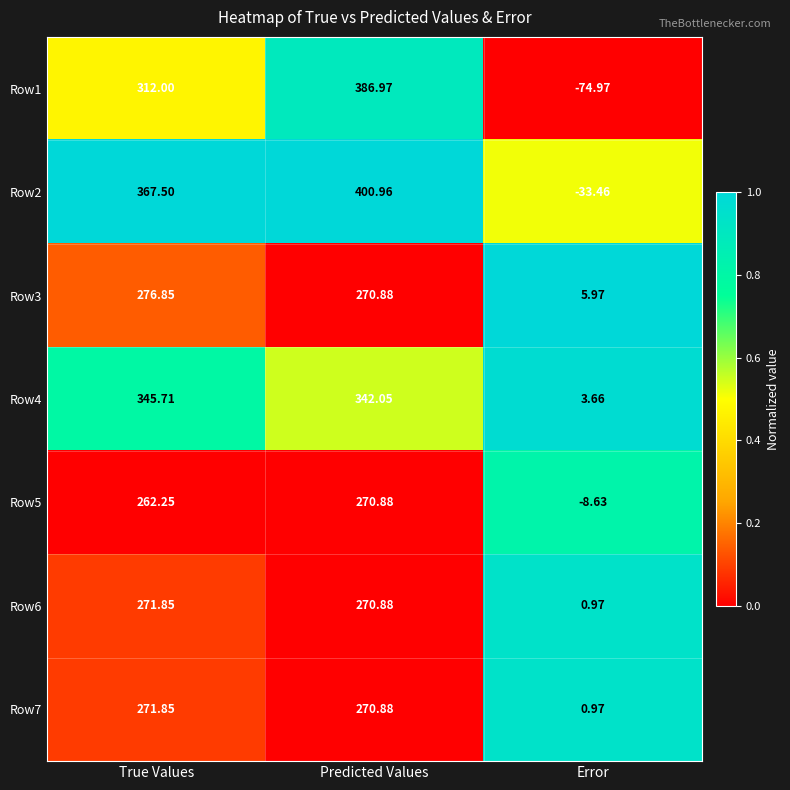

At which label is Row1 closest to 156?

True Values